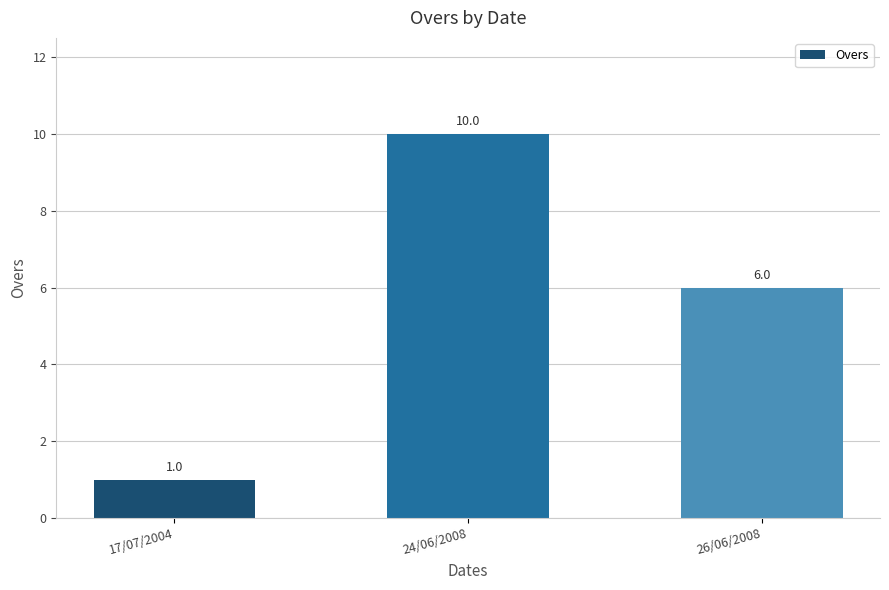

What is the change in value from 17/07/2004 to 26/06/2008?

+5